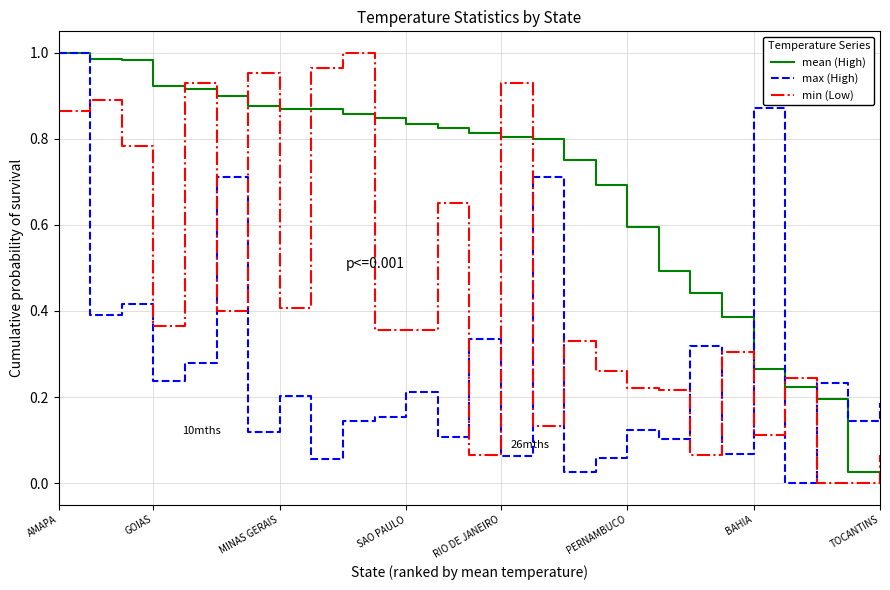

List the series in order of their overall mean, lowest first.

max (High), min (Low), mean (High)